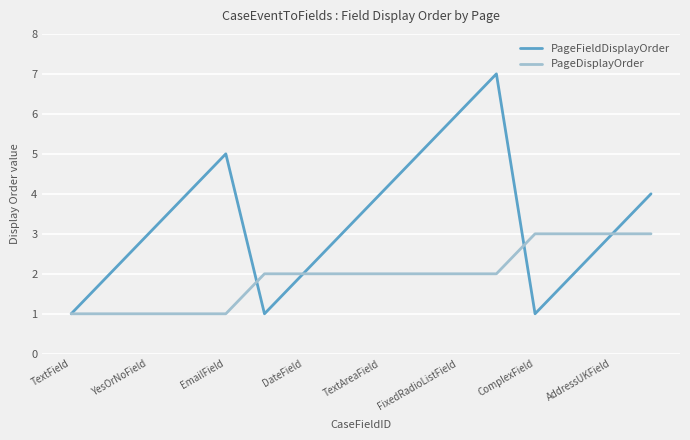

Which series has the largest total across all categories?

PageFieldDisplayOrder